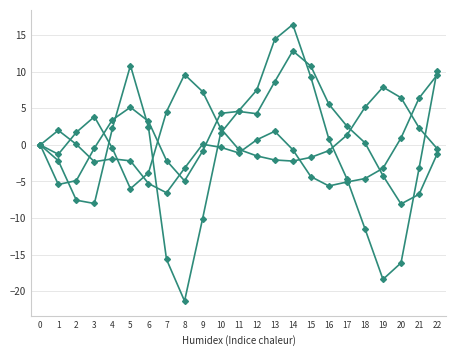

Count the number of data series in this chart.

4